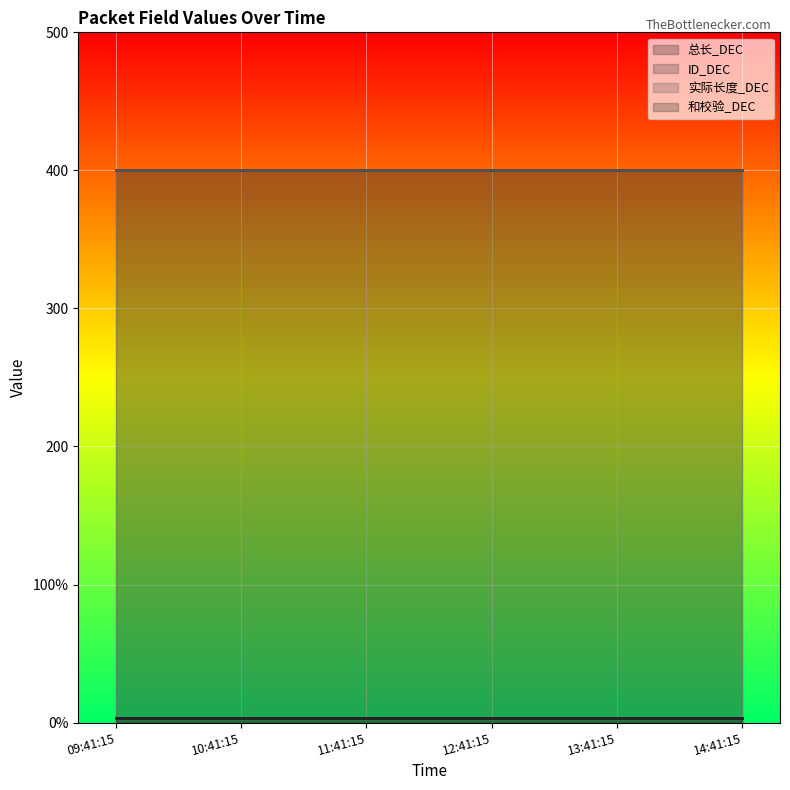

Reading left to right, transcribe all the data shown in this chart.

总长_DEC: 400	400	400	400	400	400
ID_DEC: 3	3	3	3	3	3
实际长度_DEC: 400	400	400	400	400	400
和校验_DEC: 3	3	3	3	3	3